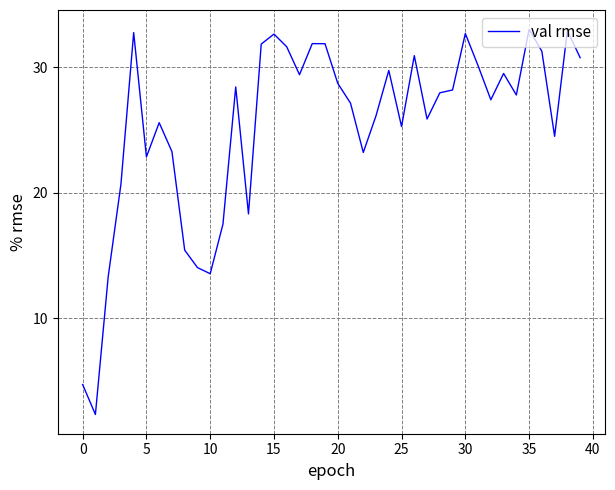

What is the minimum value shown in the chart?

2.3